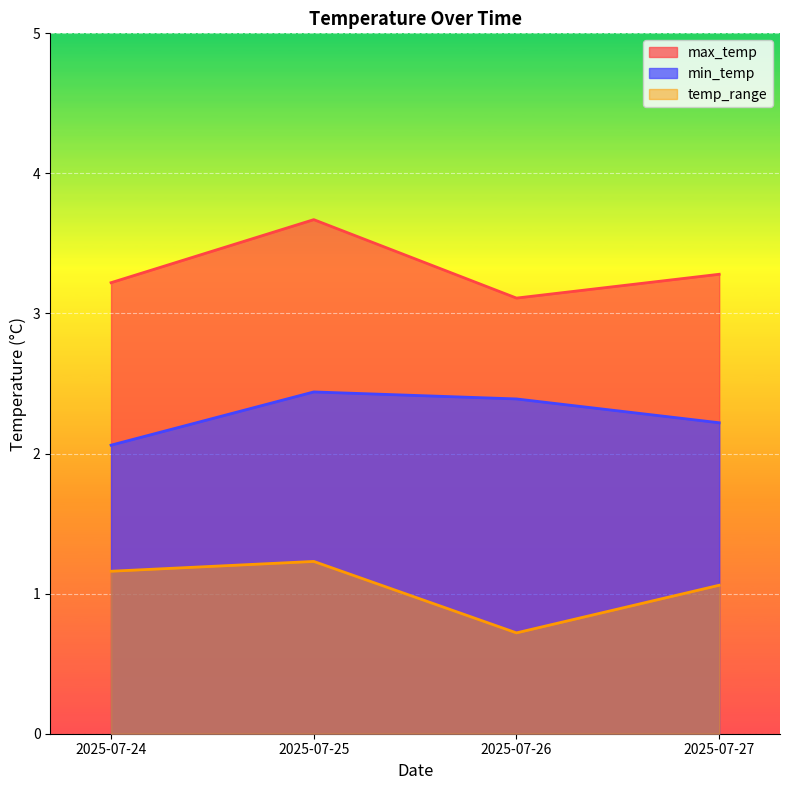

Which series changed the most between 2025-07-26 and 2025-07-27?

temp_range